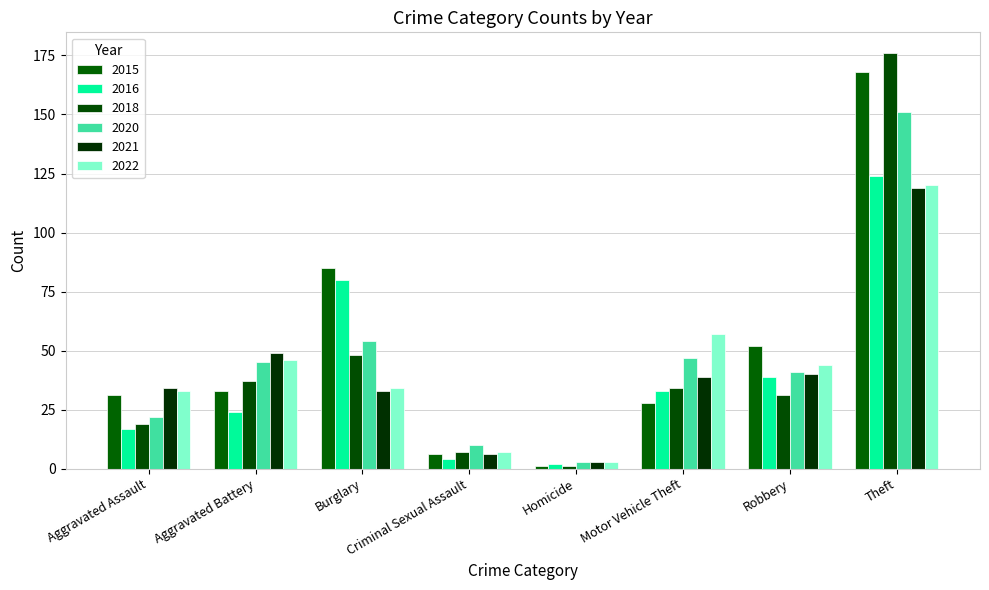

True or false: 2020 has a value of 3 at Homicide.

True